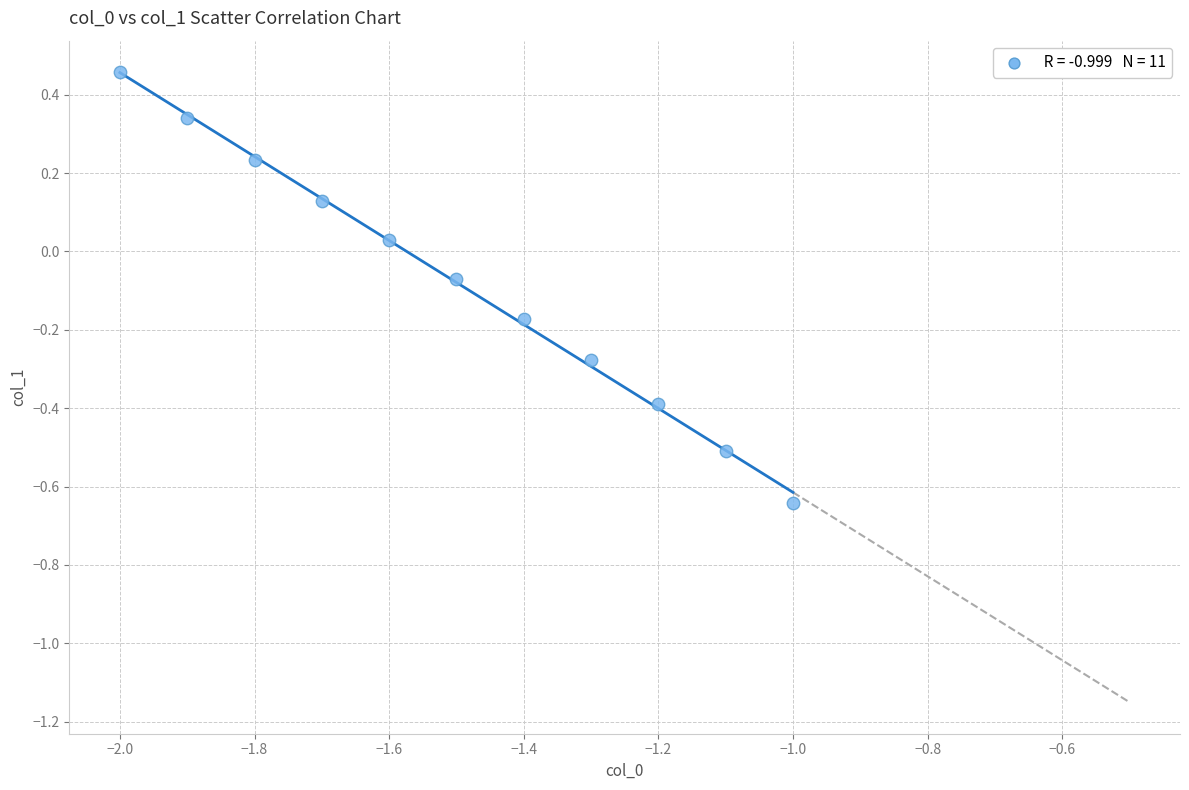

What is the range of X values (max minus min)?

1.0